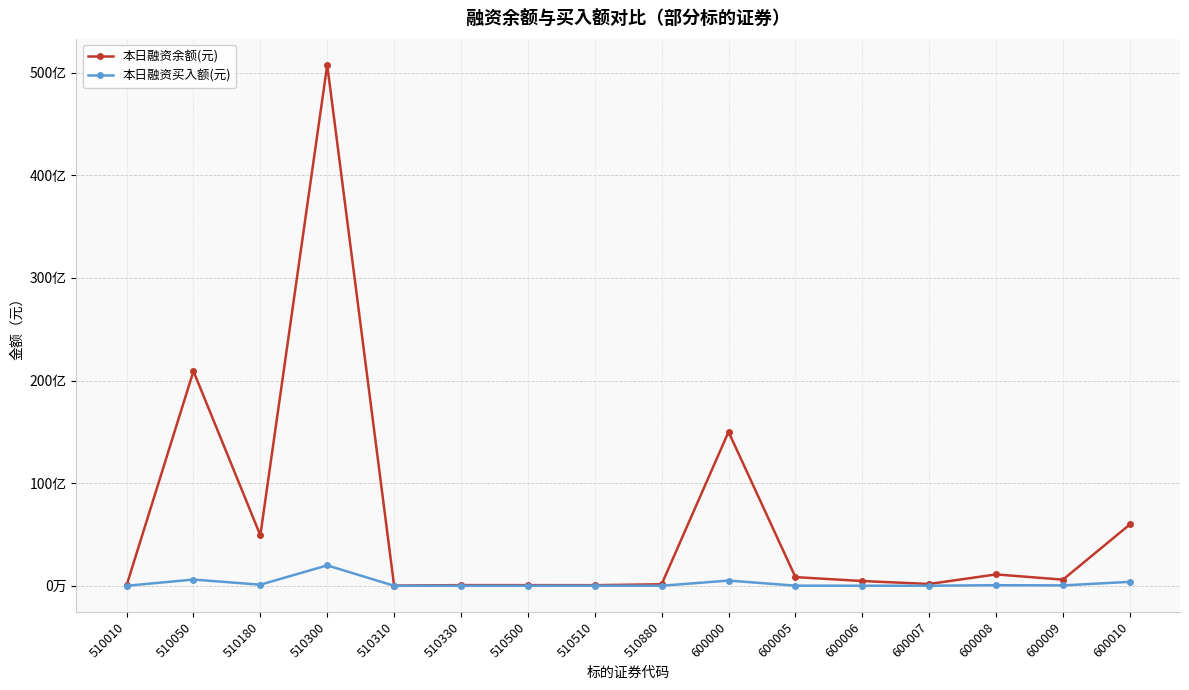

In 本日融资余额(元), how many points are lower than both neighbors (excluding endpoints)?

5